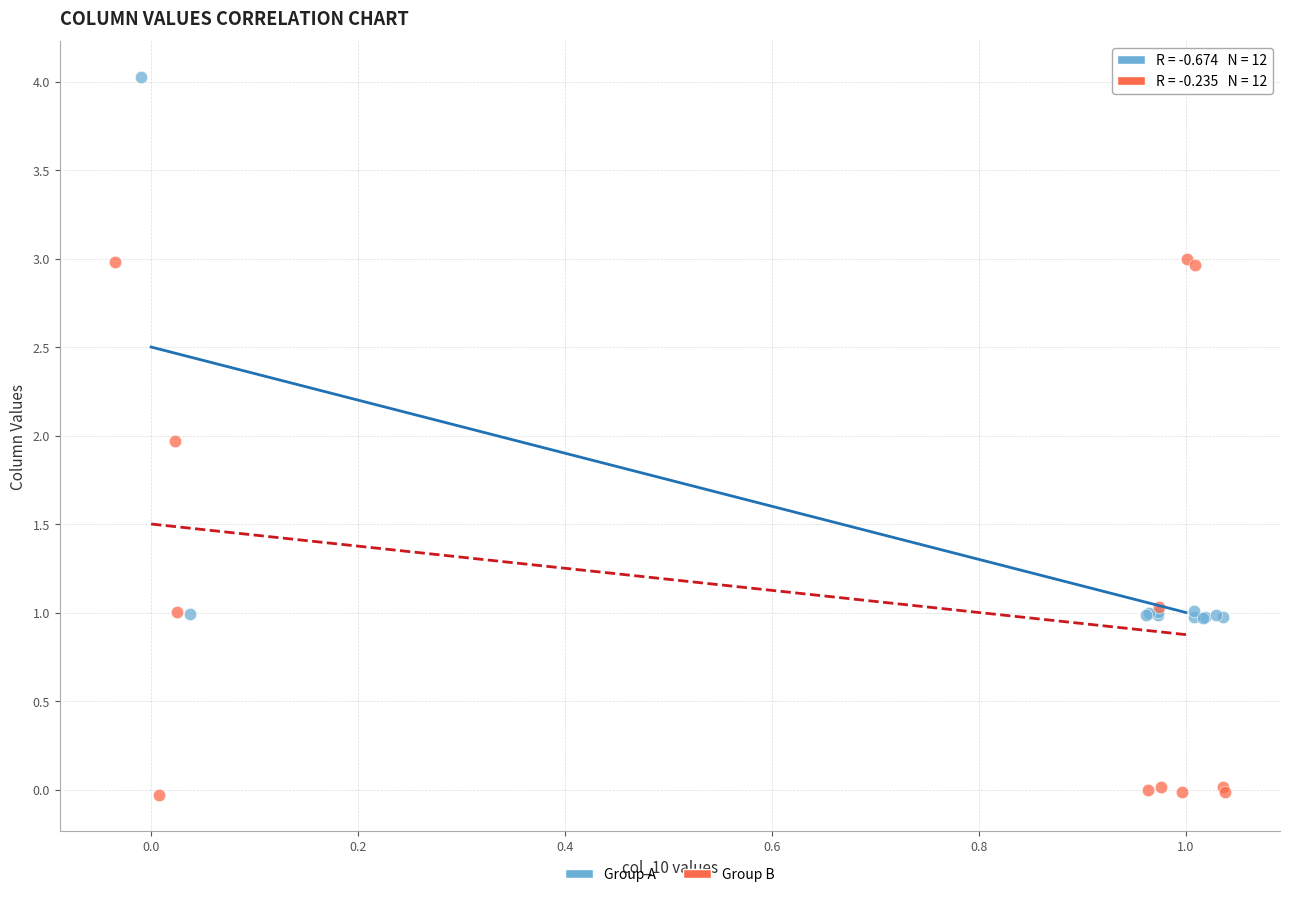

Which series reaches the maximum Y coordinate?

Group A